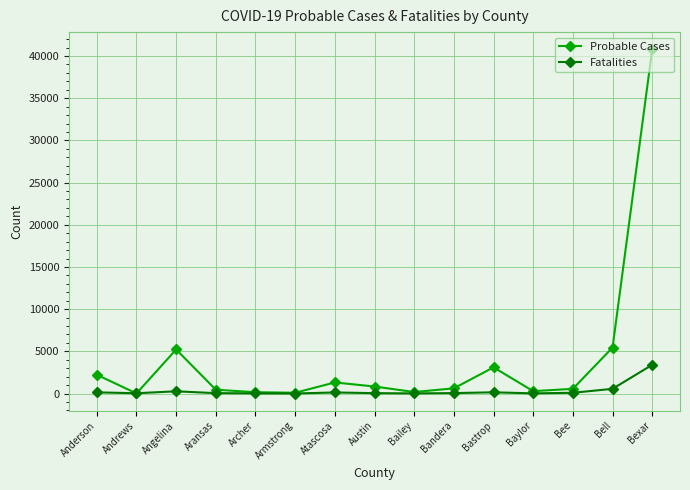

What is the lowest value of the Probable Cases series?

10